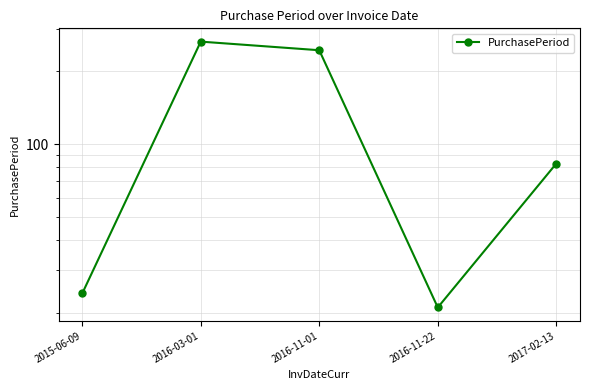

What is the average value?

128